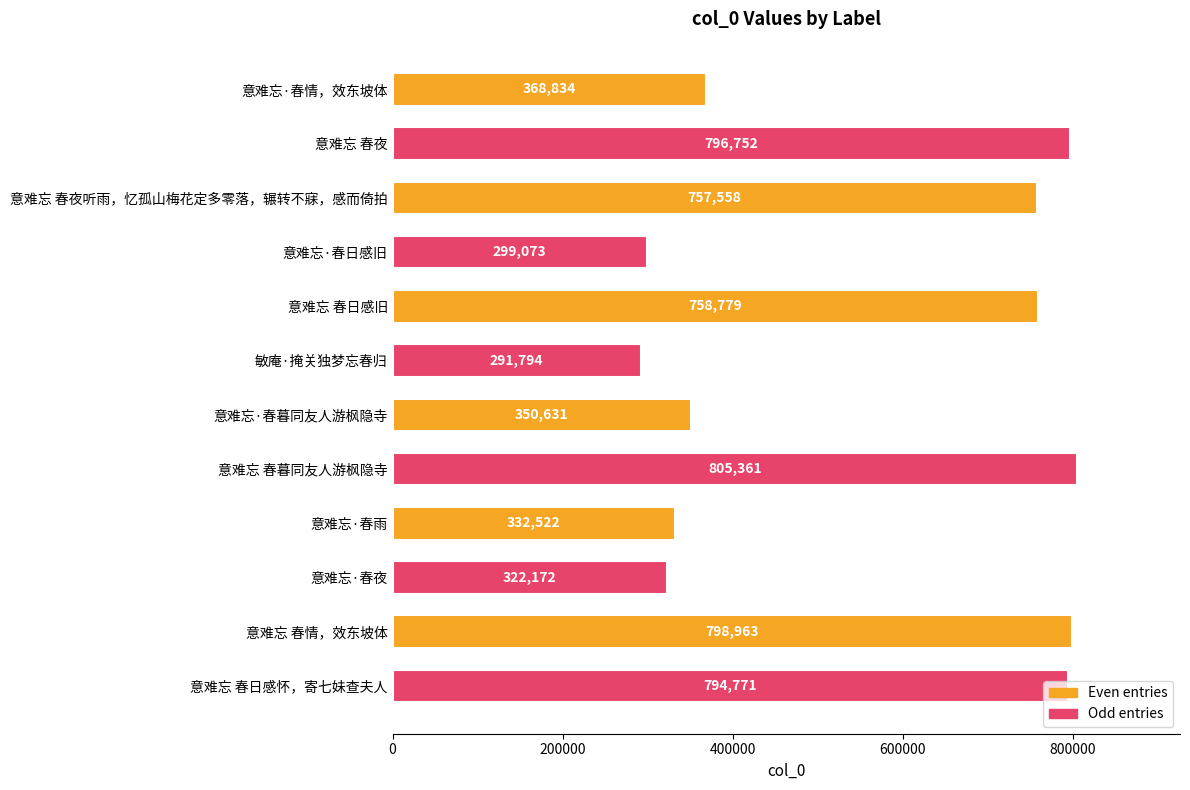

What is the greatest value displayed?

805361